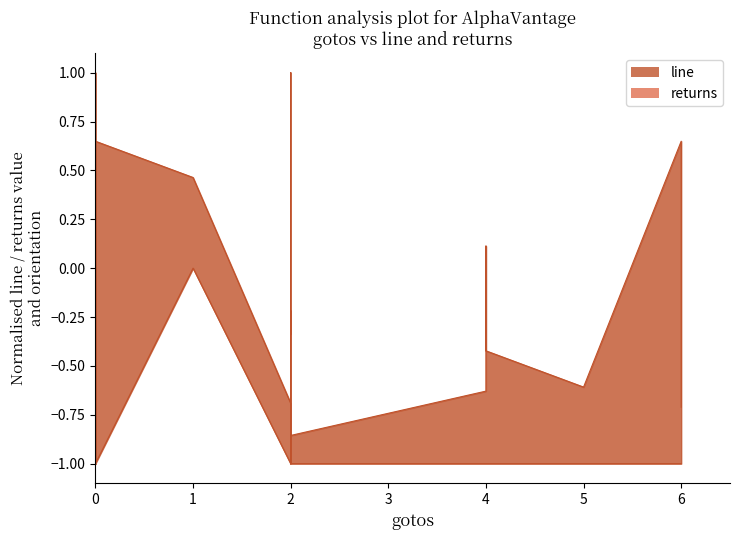

What are all the series names shown in the legend?

line (upper), returns (lower)